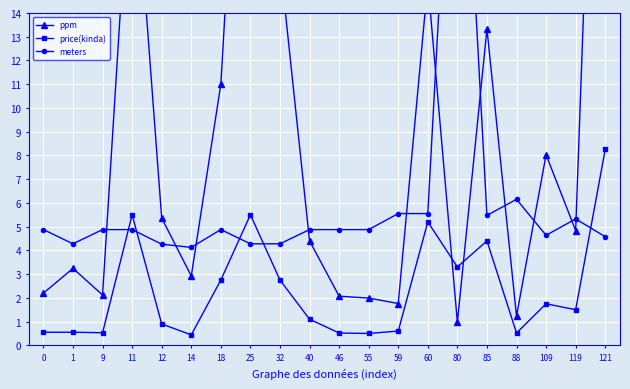

The price(kinda) series shows 1.8 at 109. True or false?

True